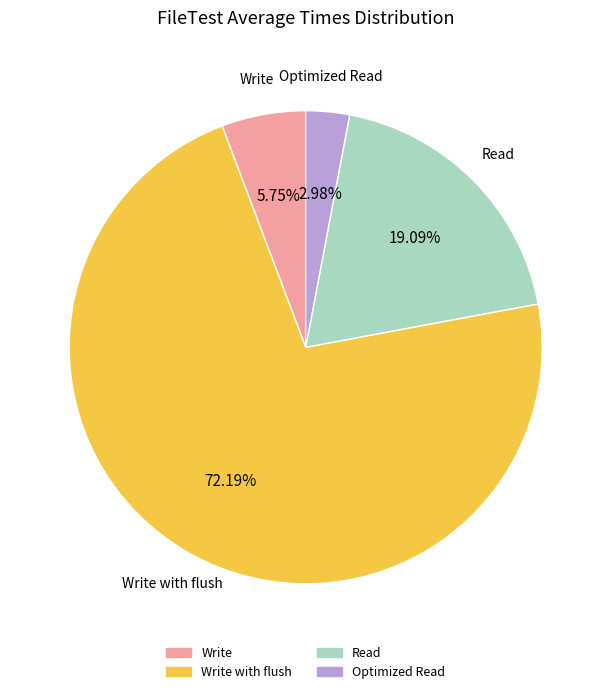

Is there a majority slice in this chart?

Yes